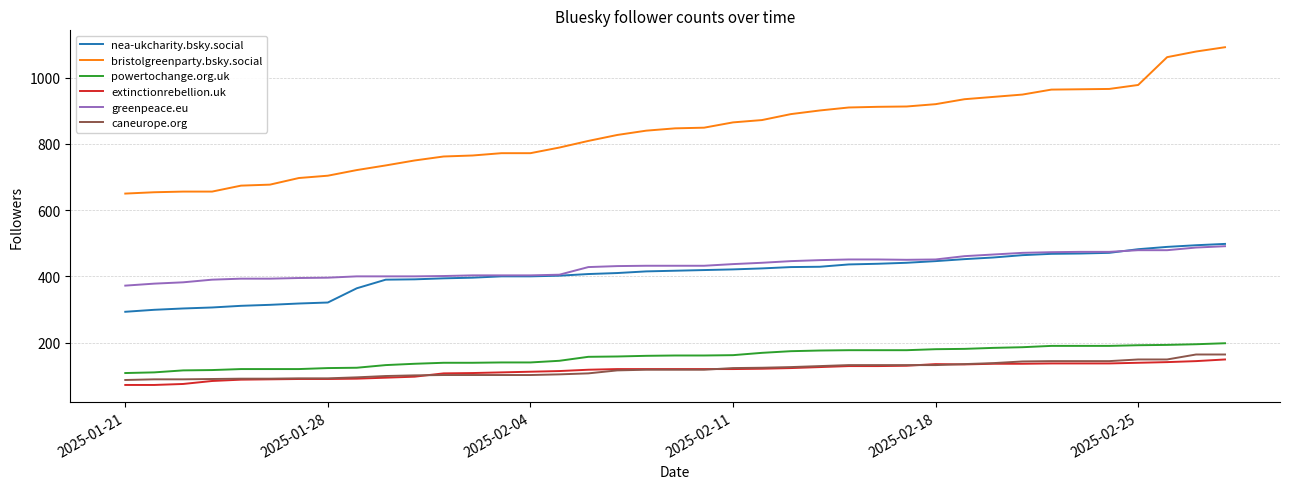

At how many categories does at least one series exceed 379?

39